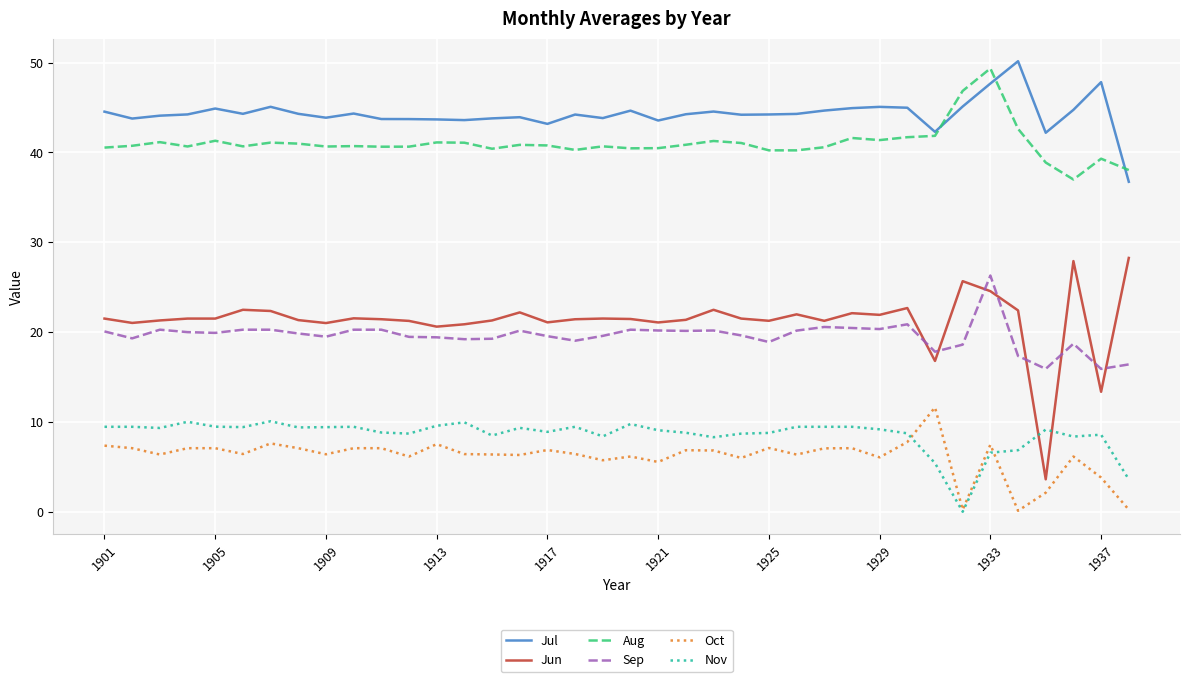

Which series has the largest total across all categories?

Jul